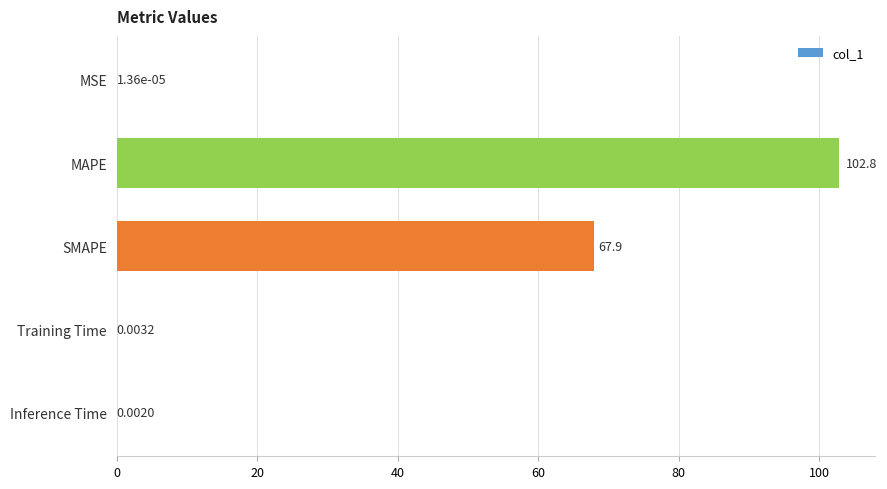

Where is the data nearest to the value 51?

SMAPE